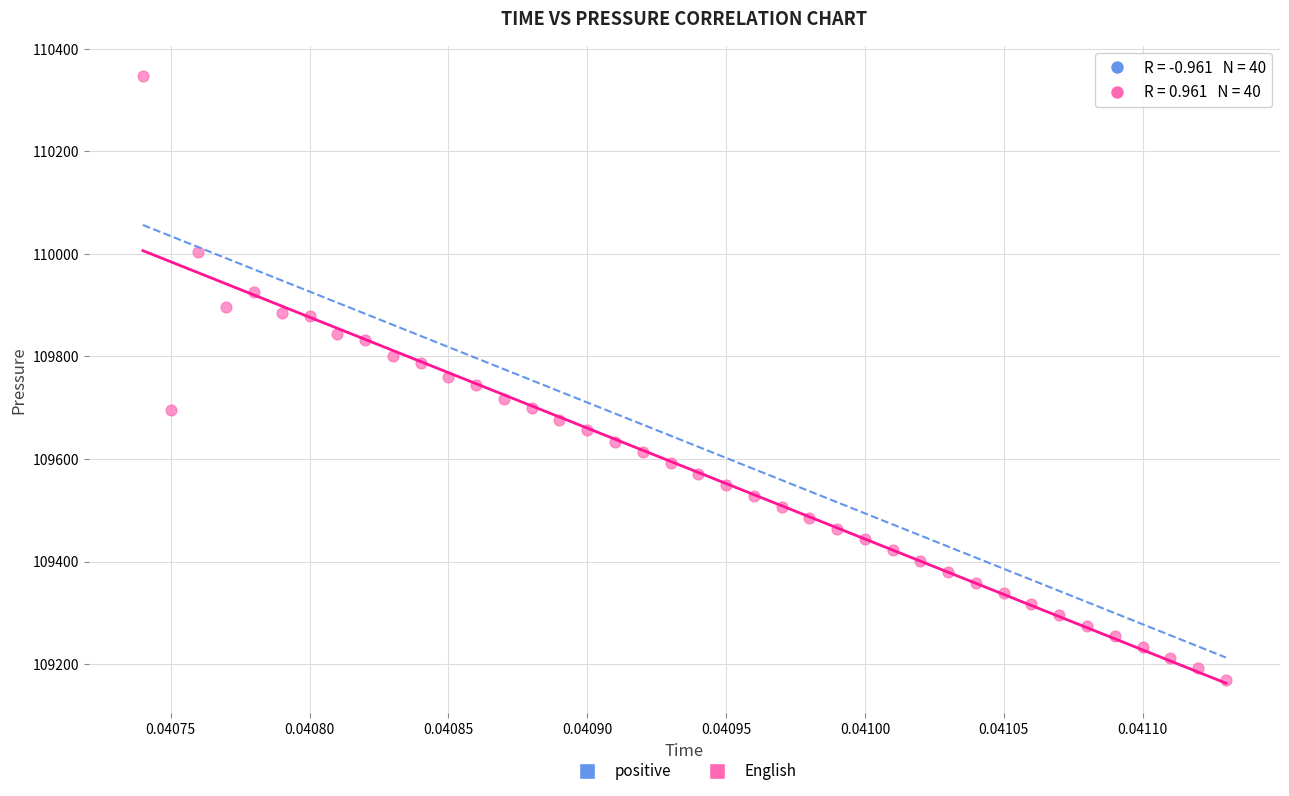

What is the range of Y values (max minus min)?

1177